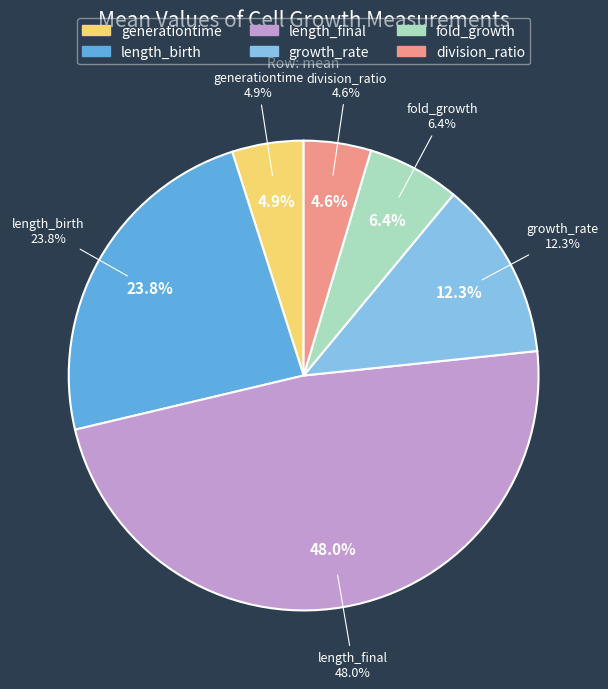

Does division_ratio account for over 50% of the chart?

No